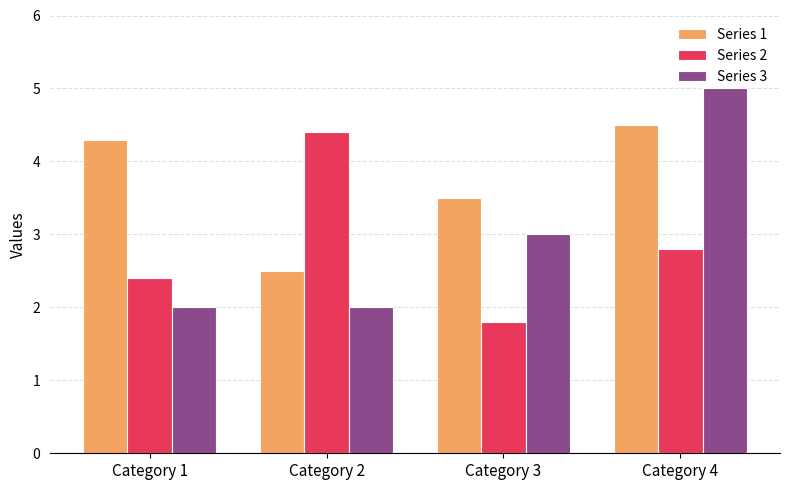

What is the difference between the highest and lowest values at Category 4?

2.2